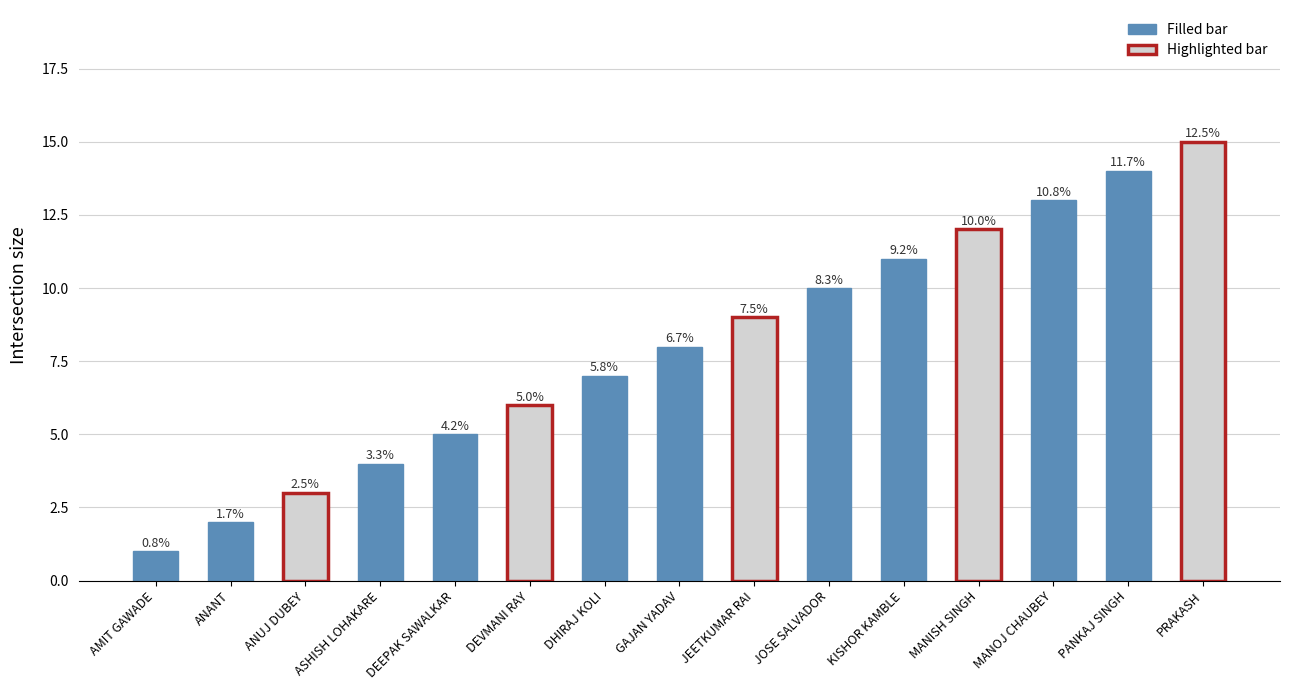

What is the difference between the second highest and second lowest values?

12